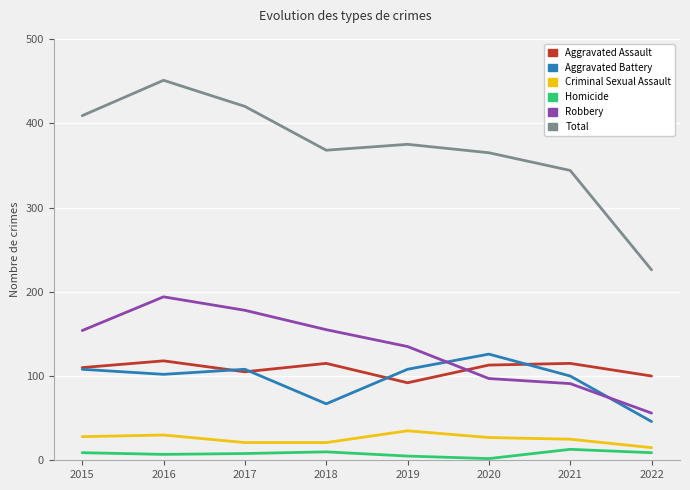

Between 2018 and 2022, which series saw the biggest shift?

Total